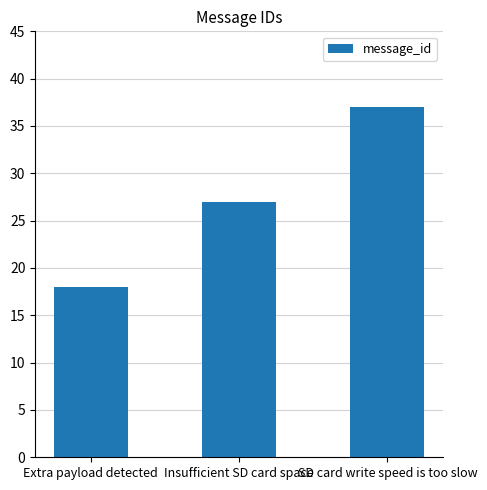

The value at SD card write speed is too slow is 37. True or false?

True